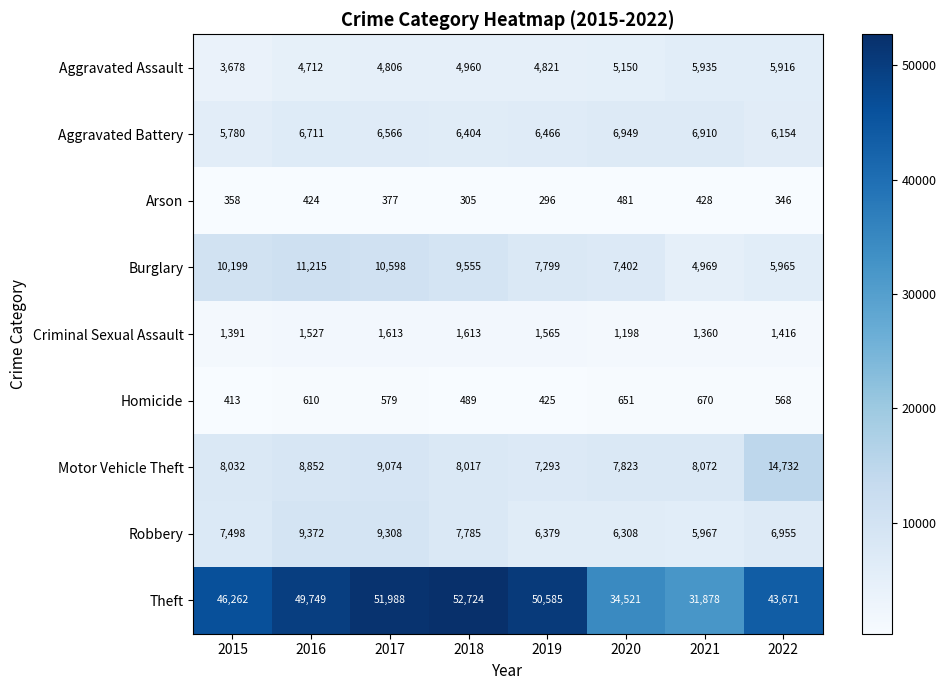

Which series has the widest spread of values?

Theft